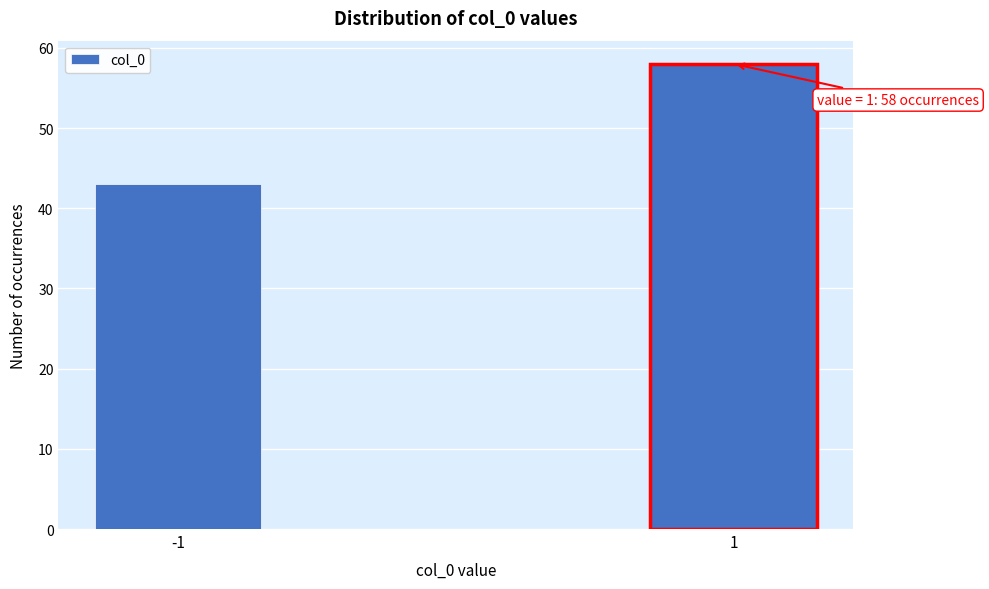

Reading right to left, extract all data points from this chart.

58	43